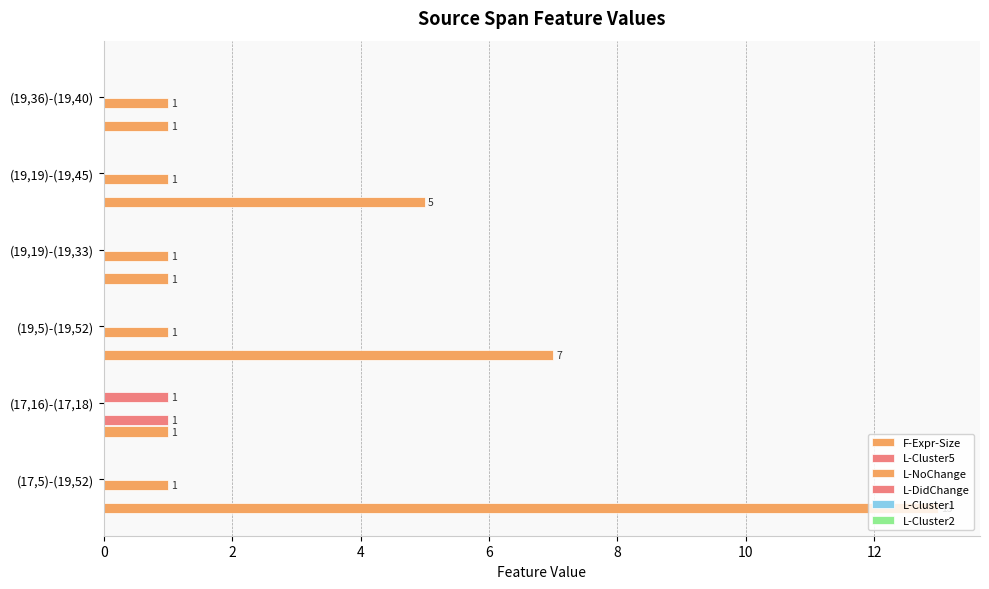

How many data points does each series have?

6